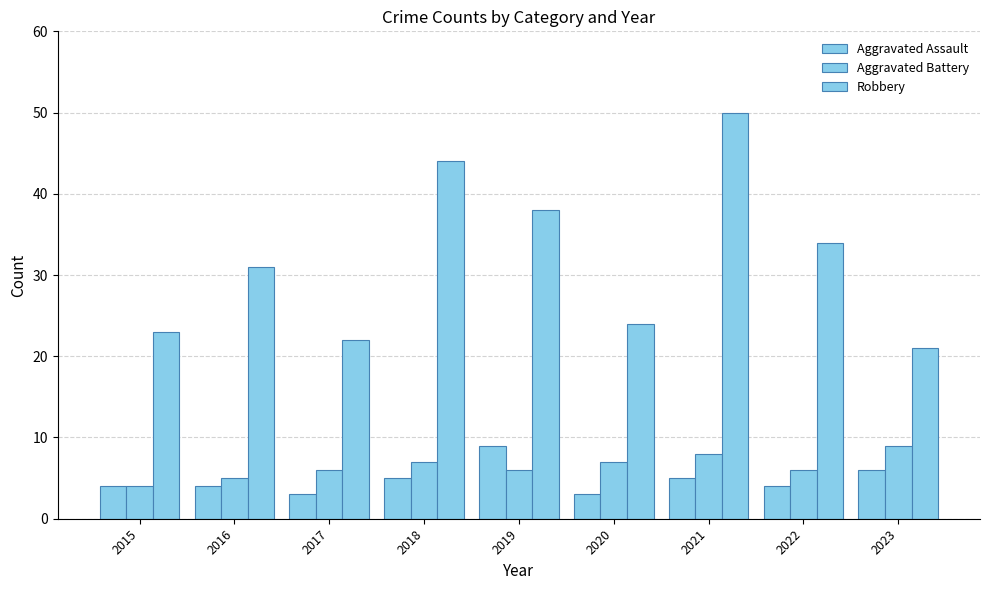

Which series has the largest range (max minus min)?

Robbery